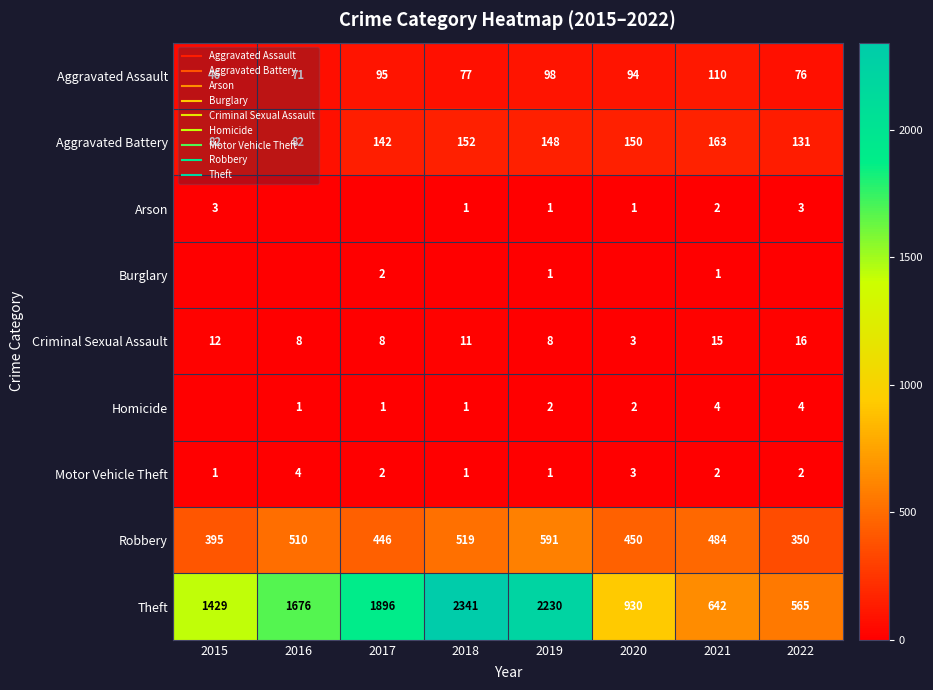

Rank the categories by Arson value from highest to lowest.

2015, 2022, 2021, 2018, 2019, 2020, 2016, 2017